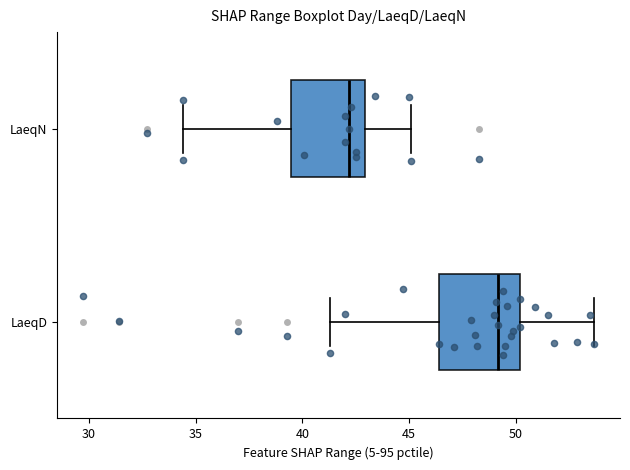

Where does the left whisker of the box for LaeqD end on the x-axis? The values are not printed on the chart, so give them approximately, as read against the axis.

41.5